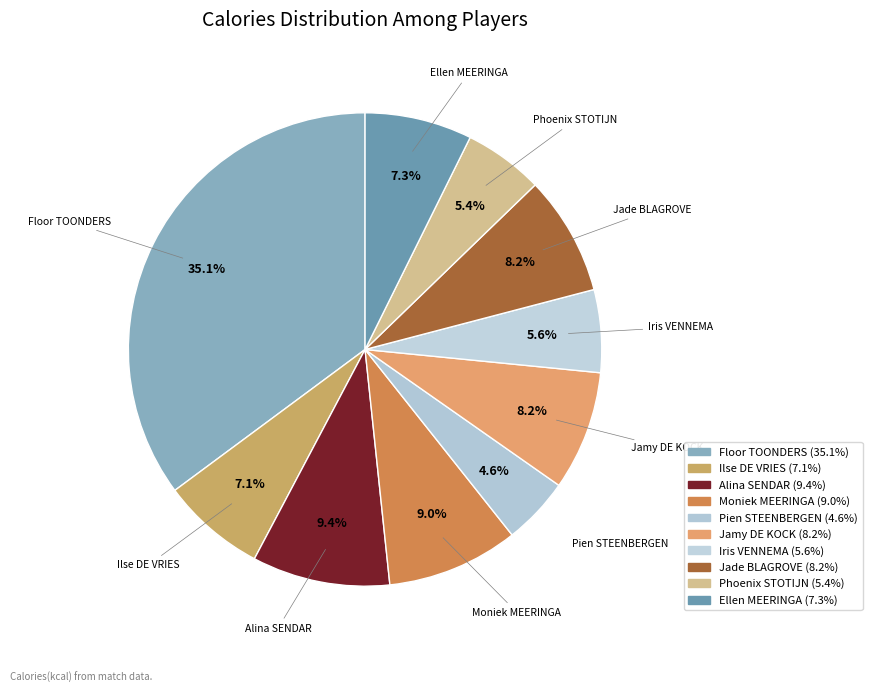

How many segments does this pie chart have?

10